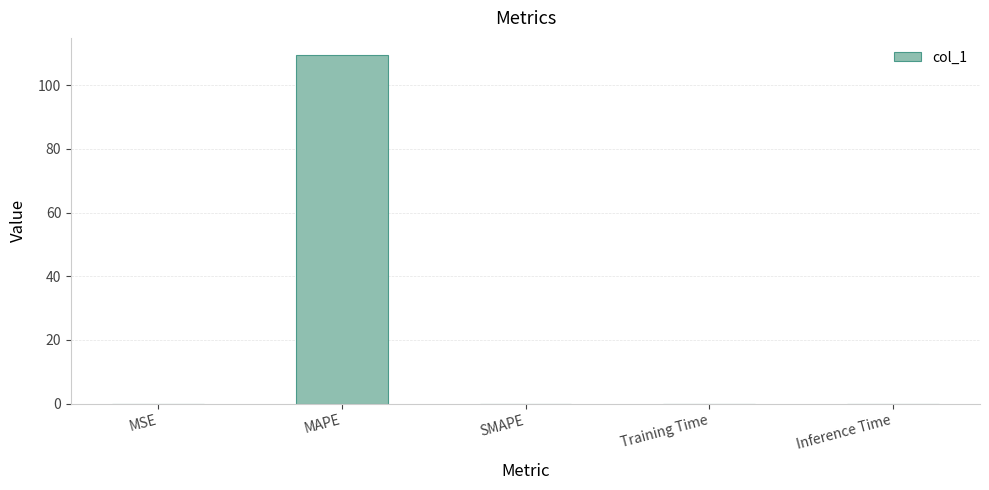

Which label corresponds to the largest value in the chart?

MAPE